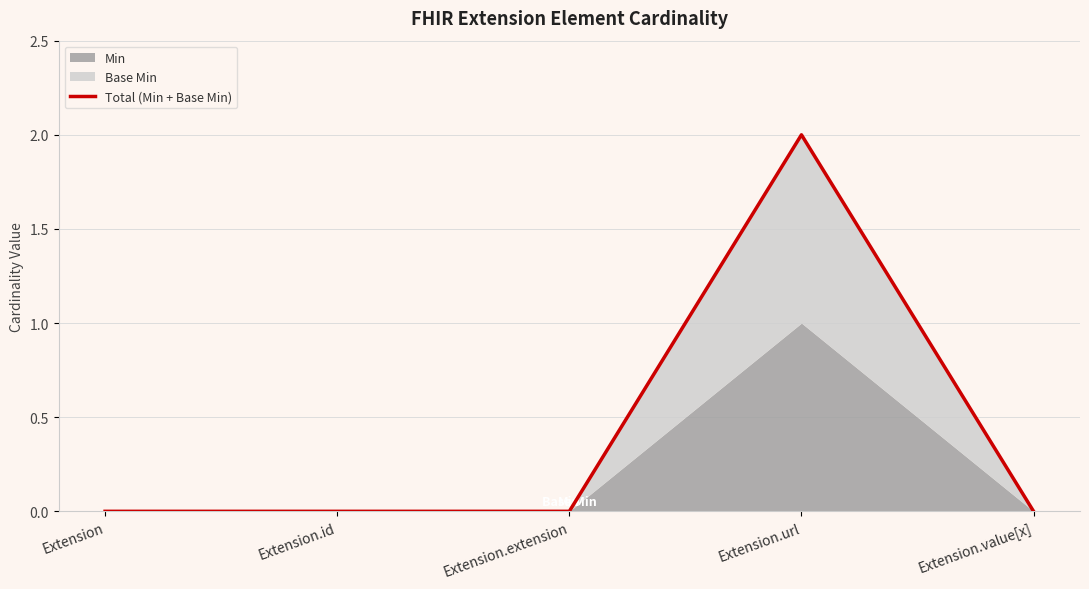

Reading right to left, extract all data points from this chart.

Extension.value[x]=0	Extension.url=2	Extension.extension=0	Extension.id=0	Extension=0